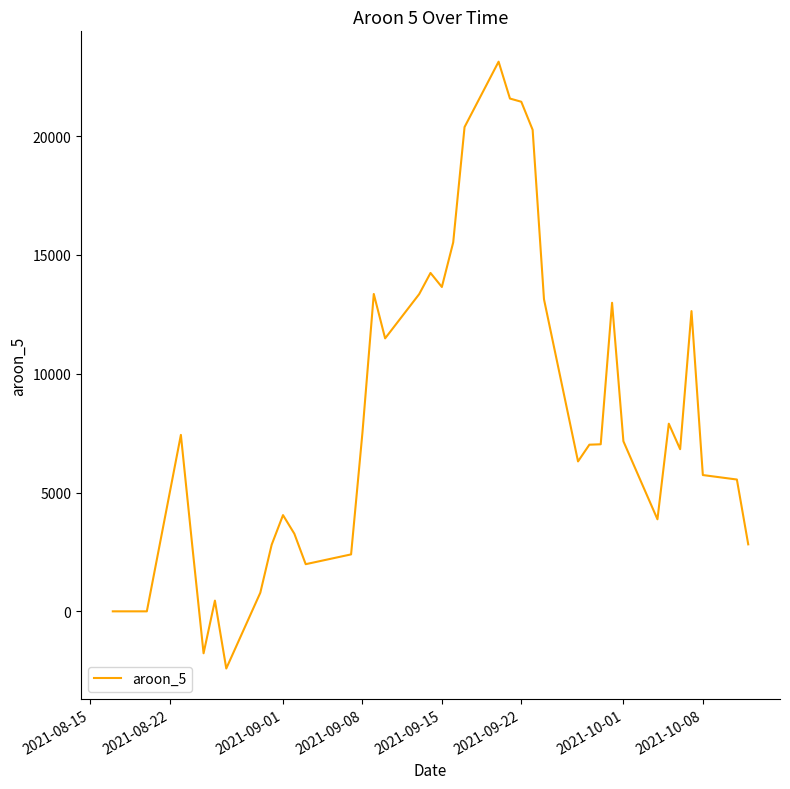

What is the greatest value displayed?

23132.9